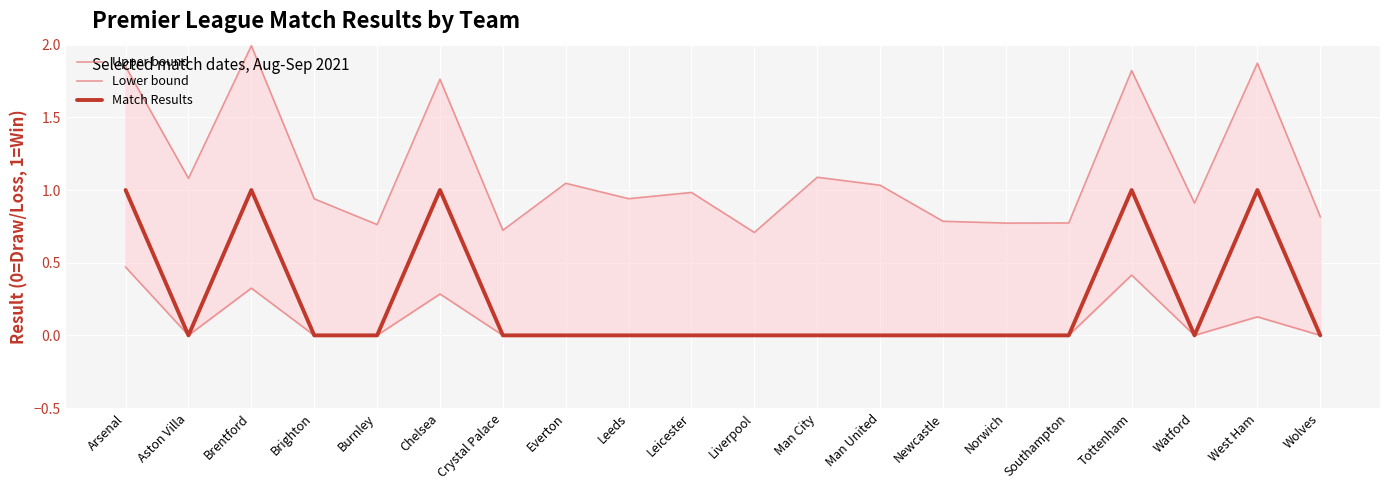

Between Norwich and Brighton, which is larger?

Brighton